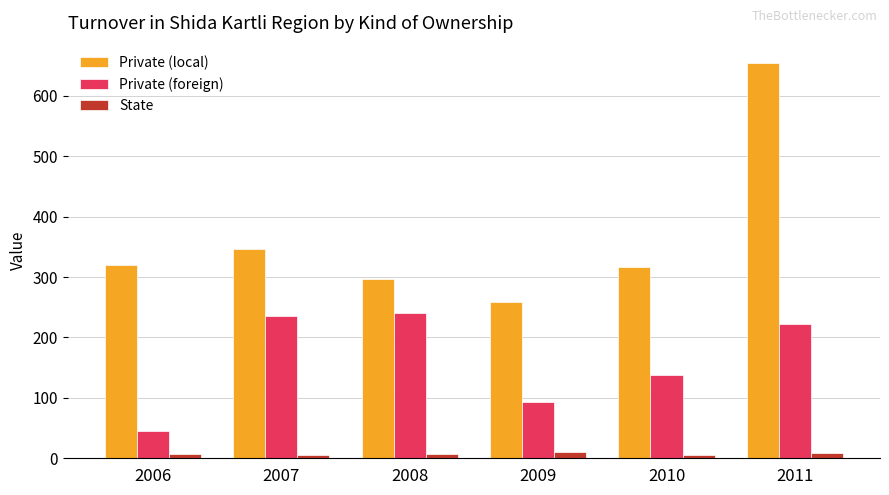

How many groups of bars are there?

6